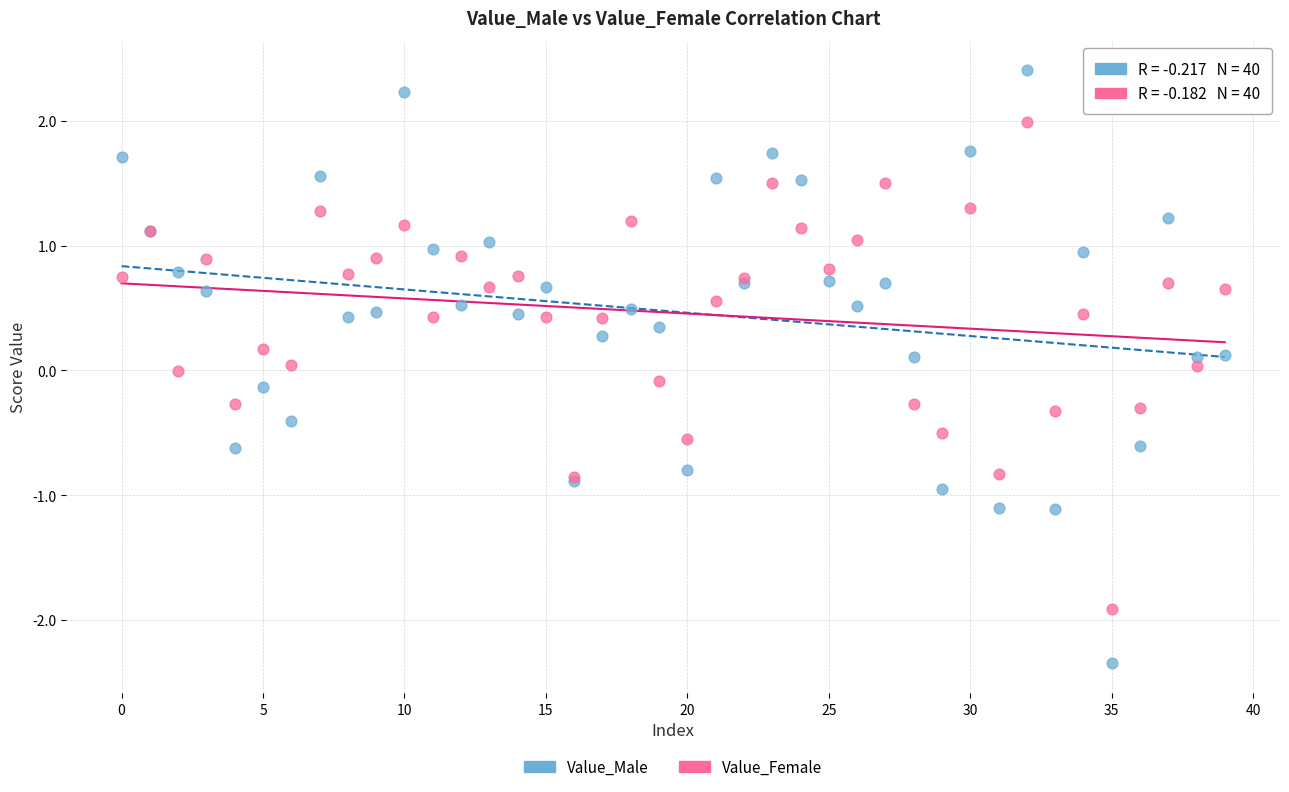

Which series has the widest spread of Y values?

Value_Male